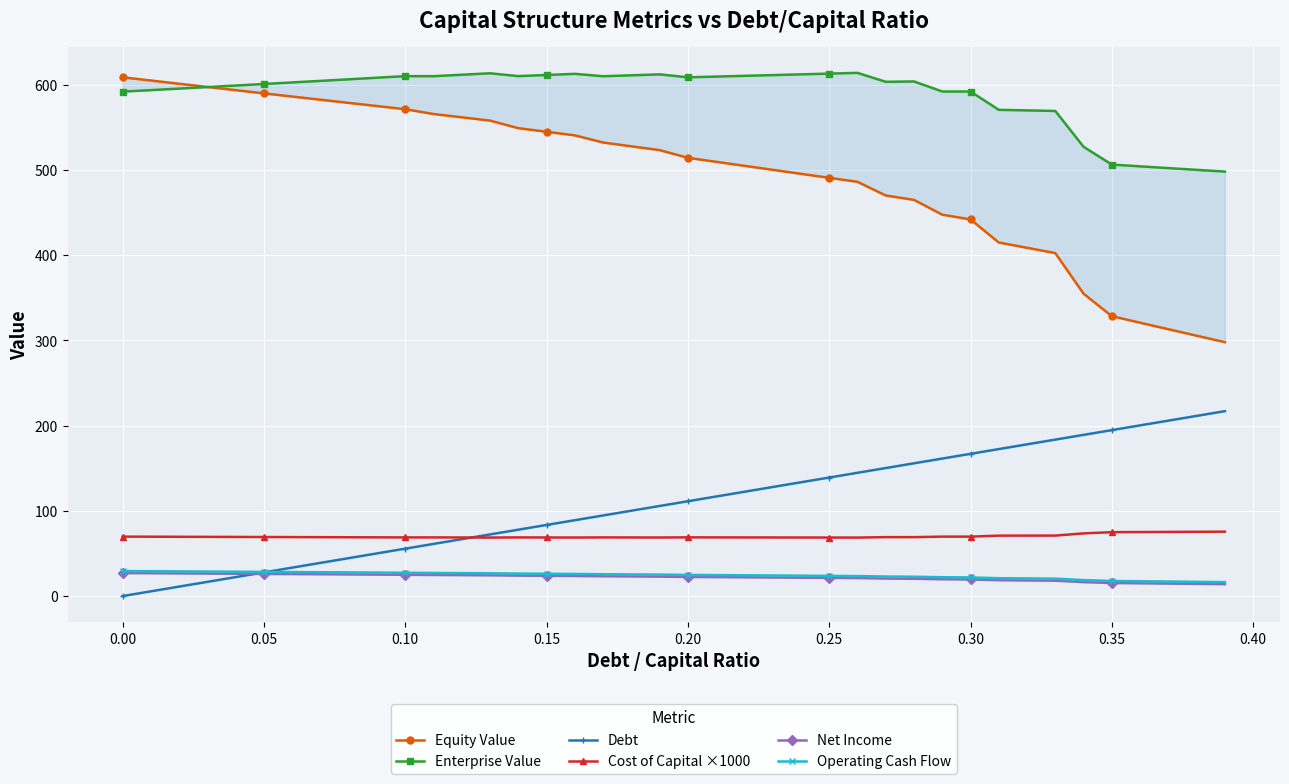

True or false: Cost of Capital ×1000 and Operating Cash Flow cross at least once.

False